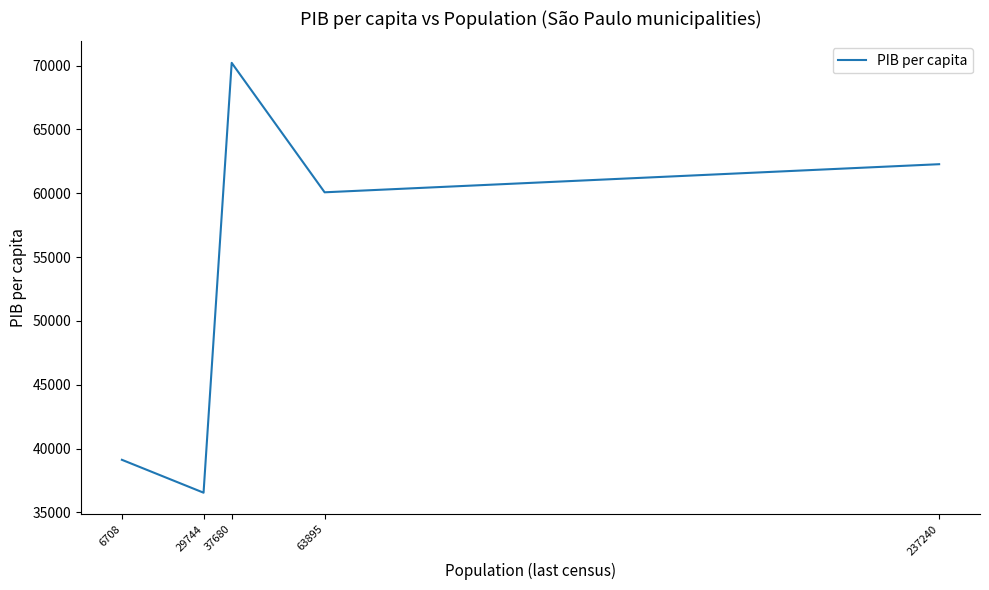

What is the greatest value displayed?

70209.7